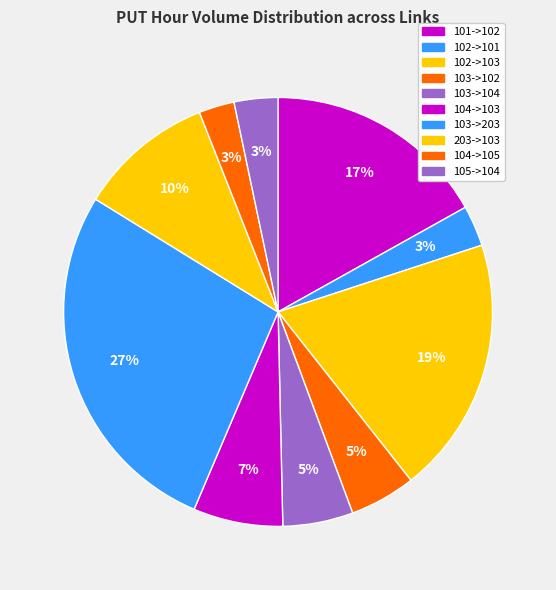

The 102->103 slice represents 30% of the pie. True or false?

False